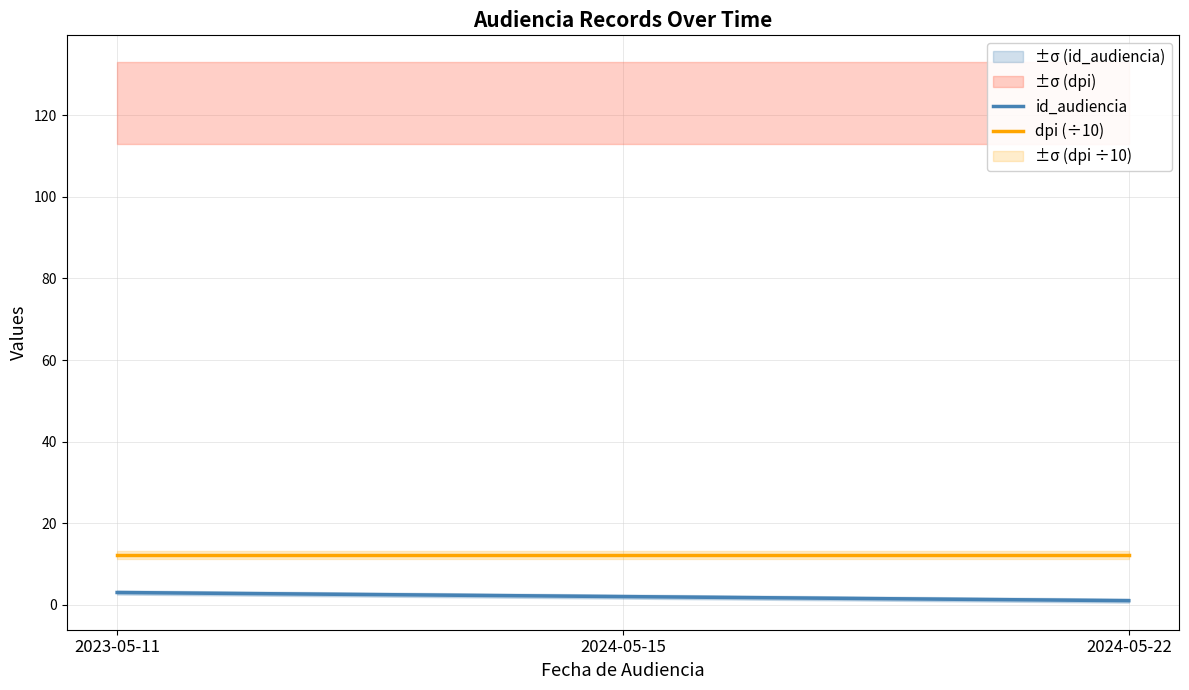

Reading left to right, what are all the values shown in this chart?

id_audiencia: 3.0	2.0	1.0
dpi (÷10): 12.3	12.3	12.3